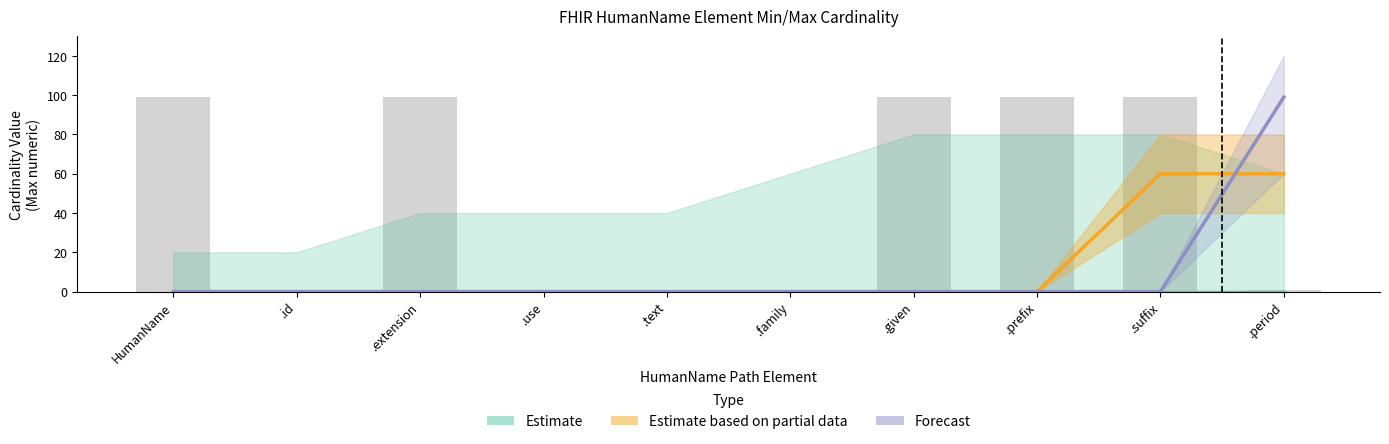

What are all the series names shown in the legend?

Estimate, Estimate based on partial data, Forecast